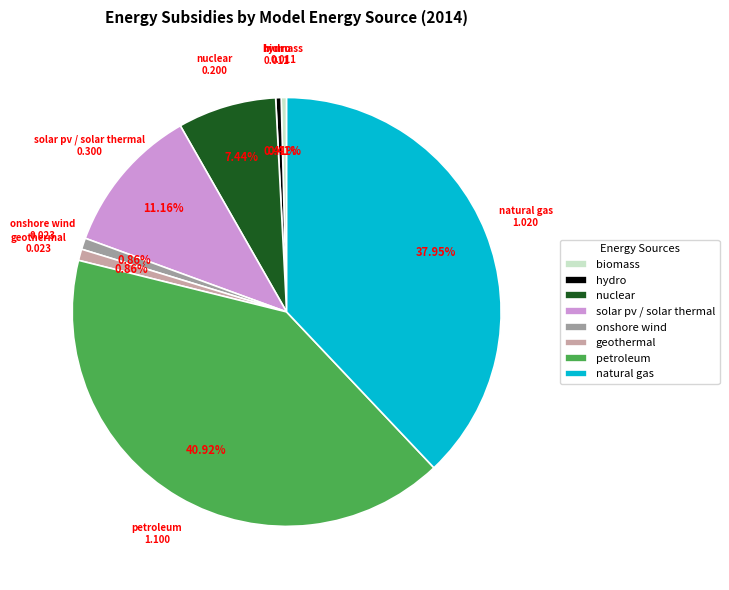

Approximately how many times larger is the value at solar pv / solar thermal compared to natural gas?

0.3